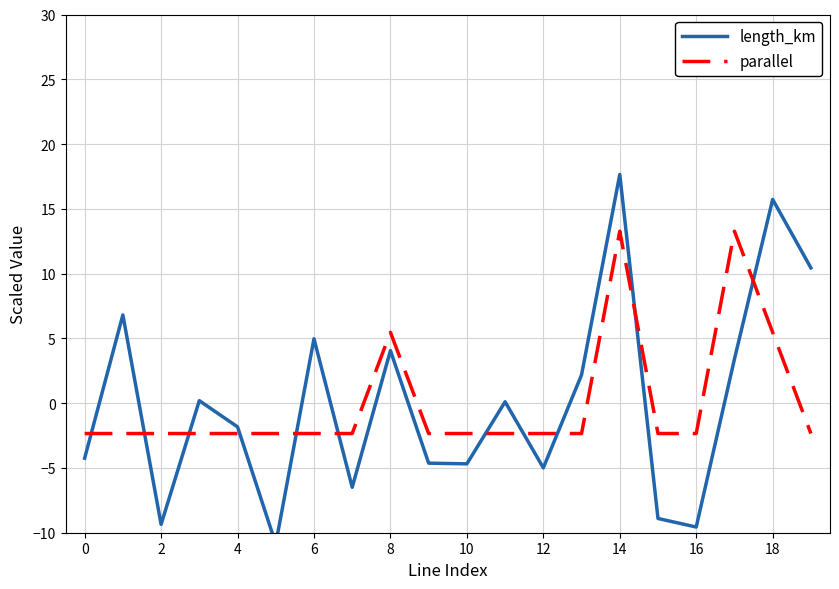

What value does the length_km series have at 16?

-9.6